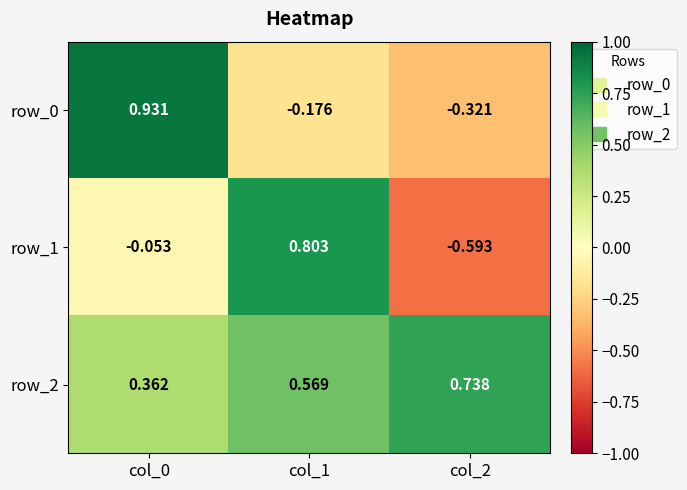

Is the value of row_2 at col_0 greater than the value of row_1 at col_1?

No